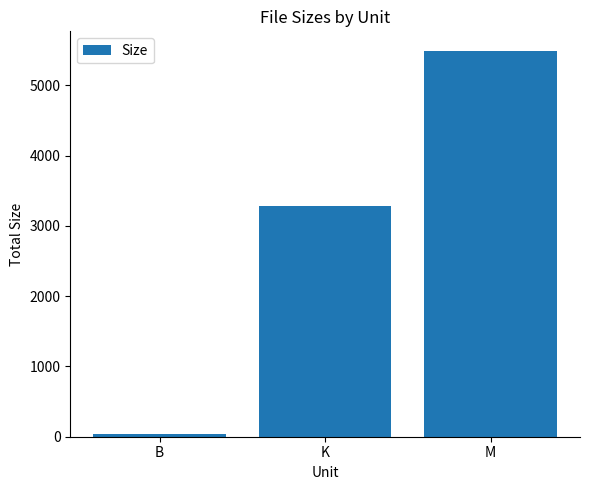

The value at K is 3277.2. True or false?

True